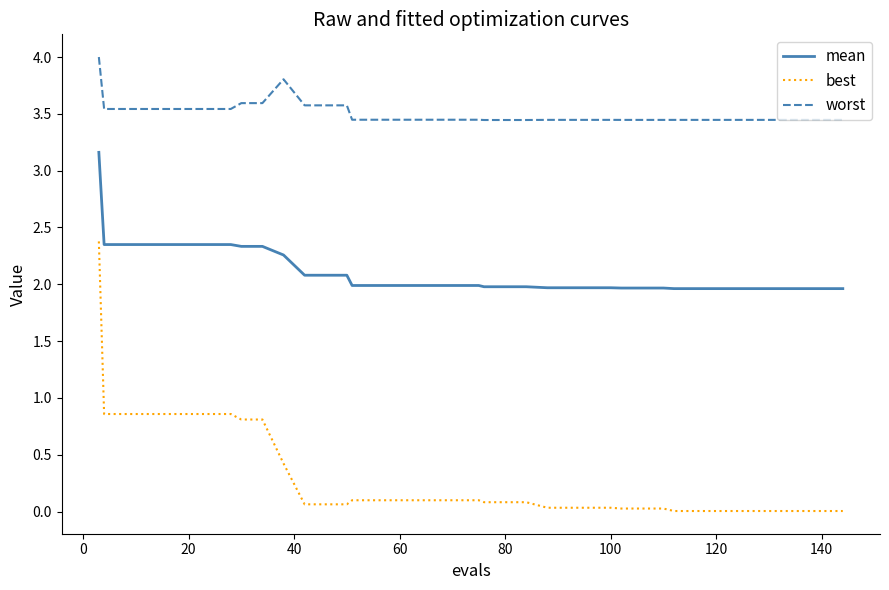

True or false: mean and worst intersect in this chart.

False